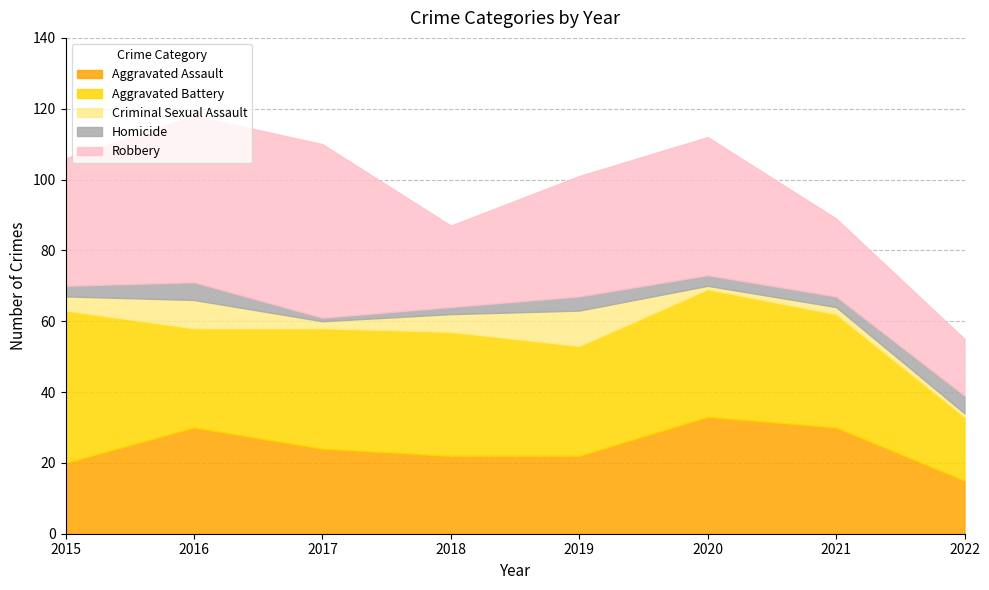

True or false: Aggravated Battery and Robbery cross at least once.

True